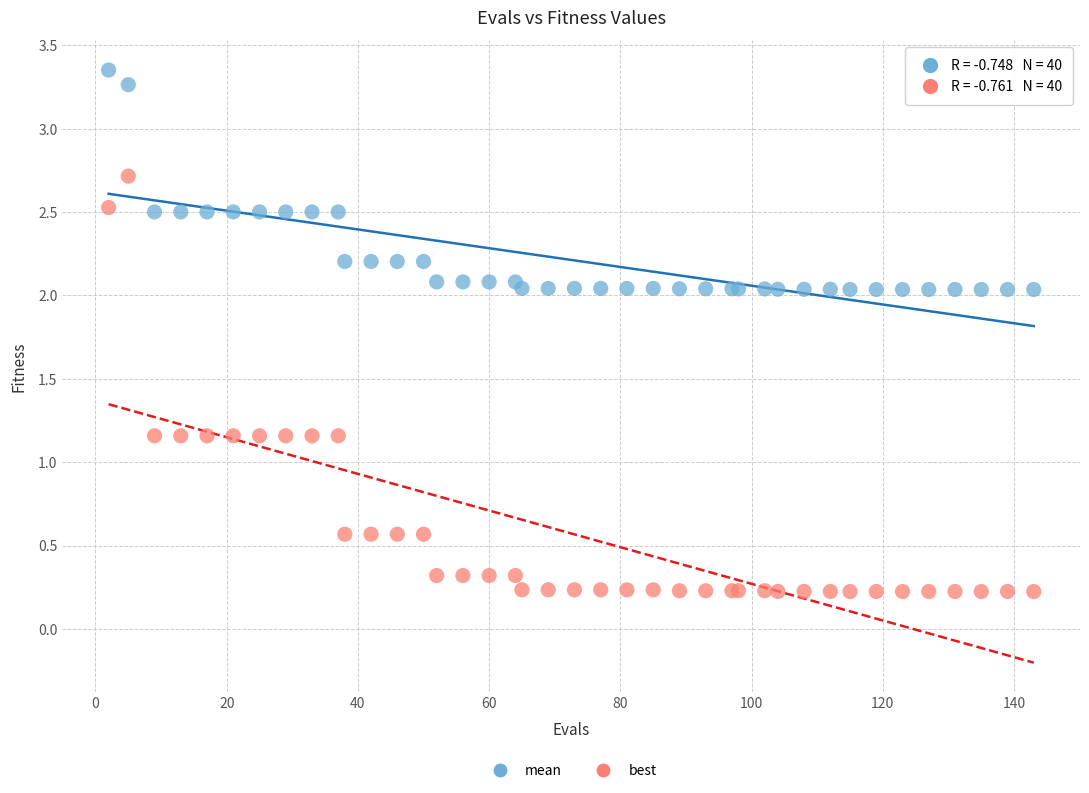

Which series reaches the maximum Y coordinate?

mean